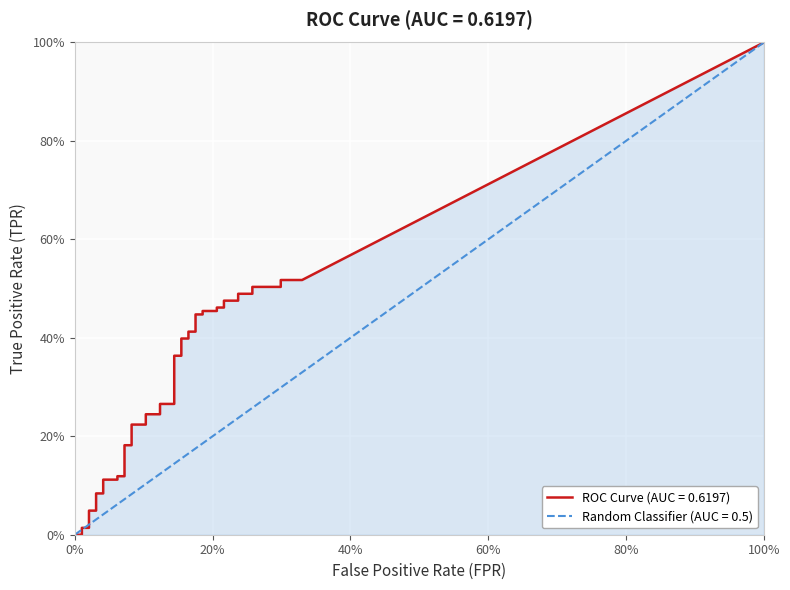

Which series has the widest spread of values?

tpr